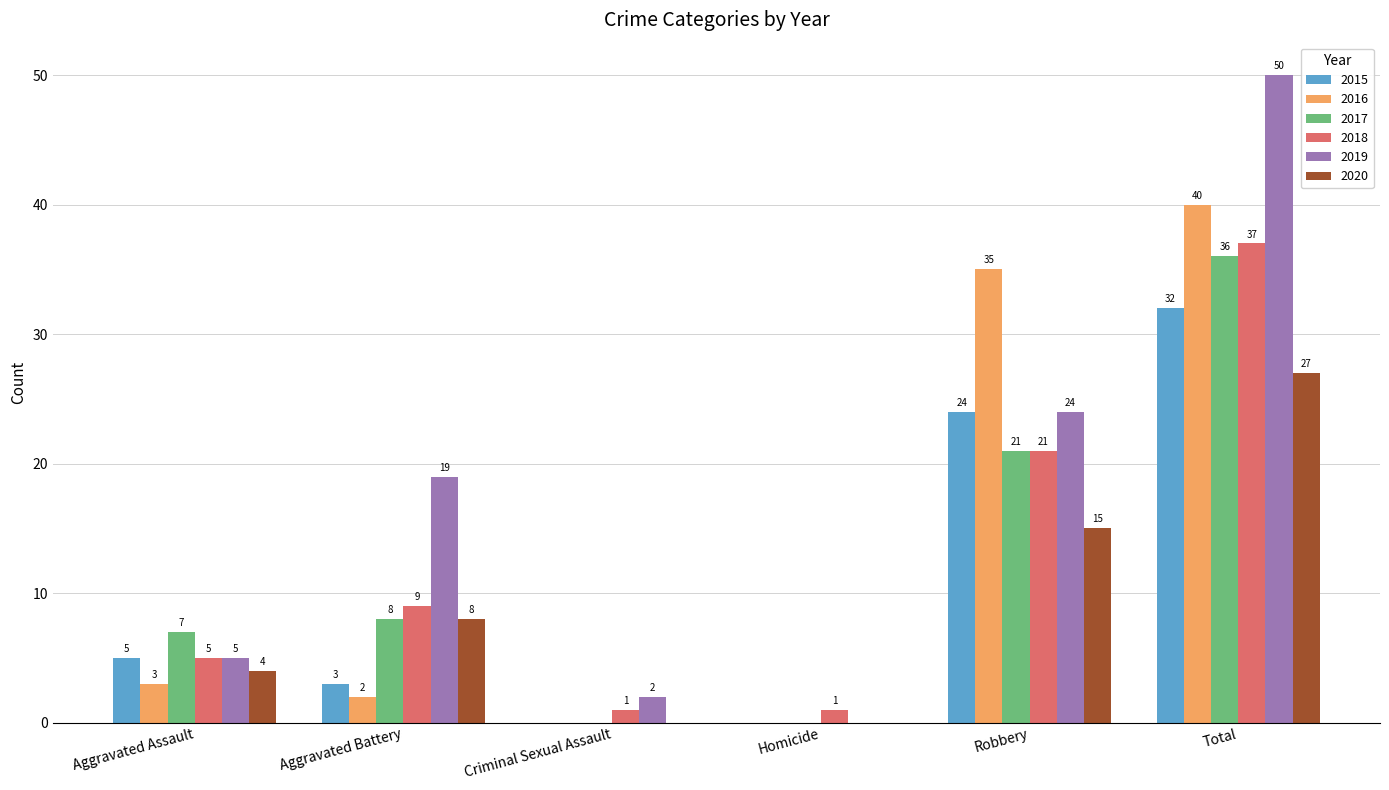

Which series changed the most between Criminal Sexual Assault and Total?

2019